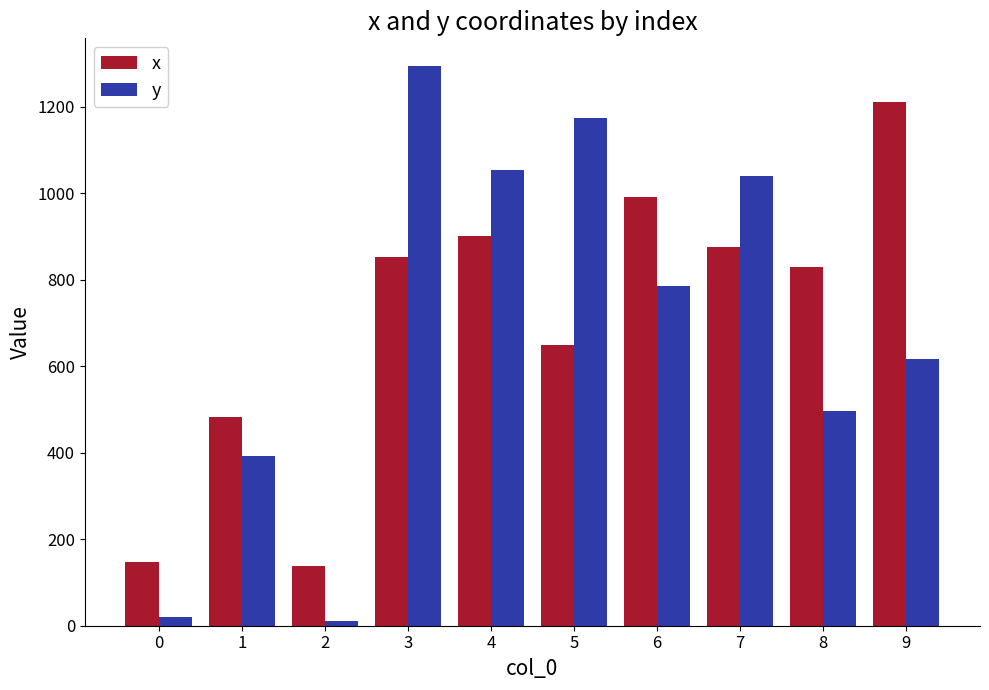

Count the number of categories in the chart.

10